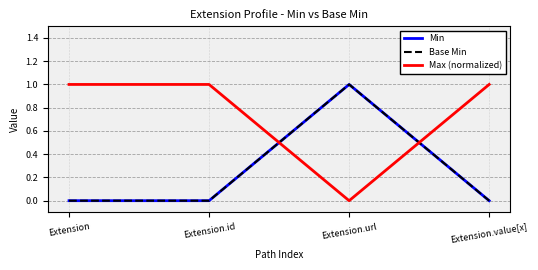

Rank the categories by Min value from lowest to highest.

Extension, Extension.id, Extension.value[x], Extension.url